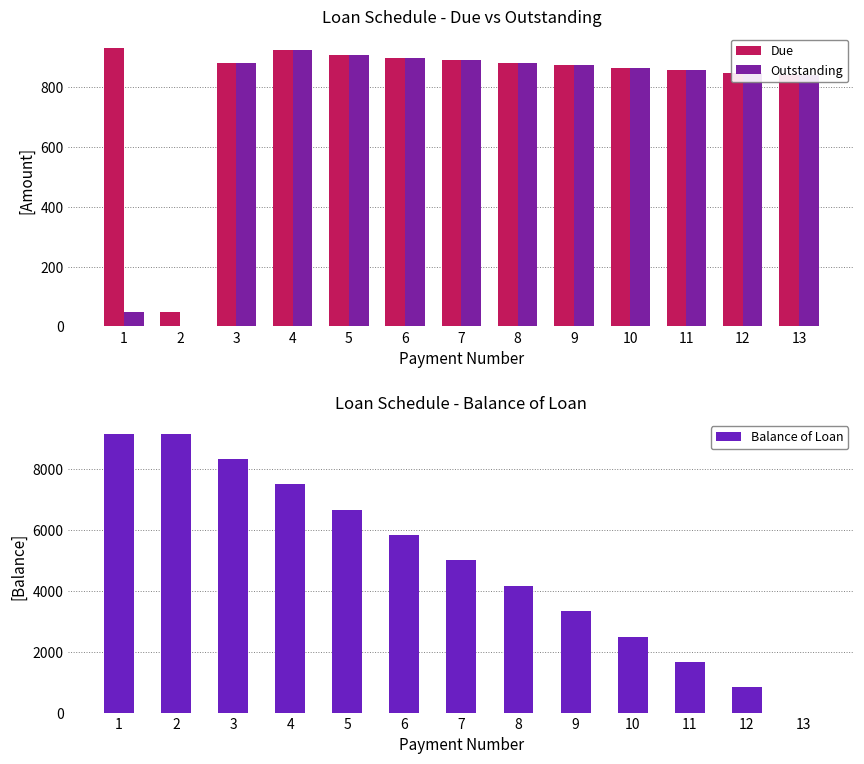

What is the approximate value of Balance of Loan at 8?

4166.7